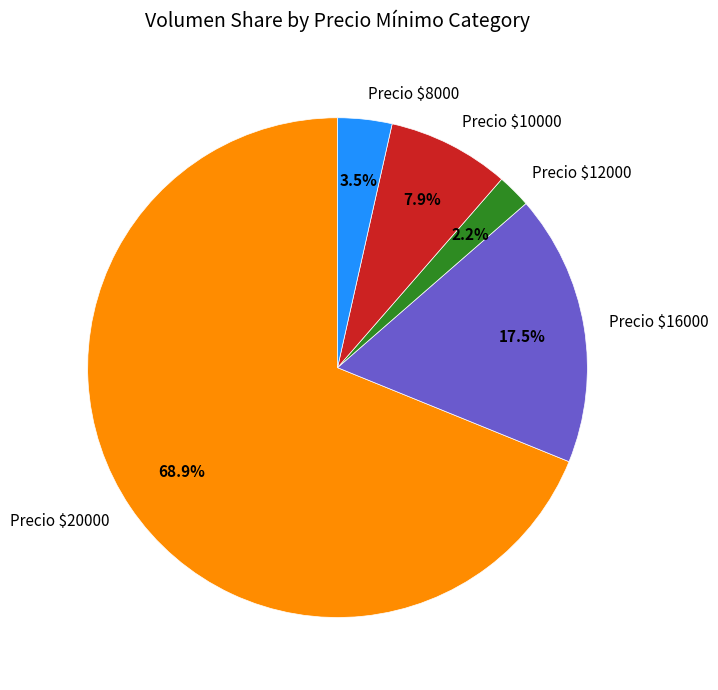

Rank the categories by value from lowest to highest.

Precio $12000, Precio $8000, Precio $10000, Precio $16000, Precio $20000